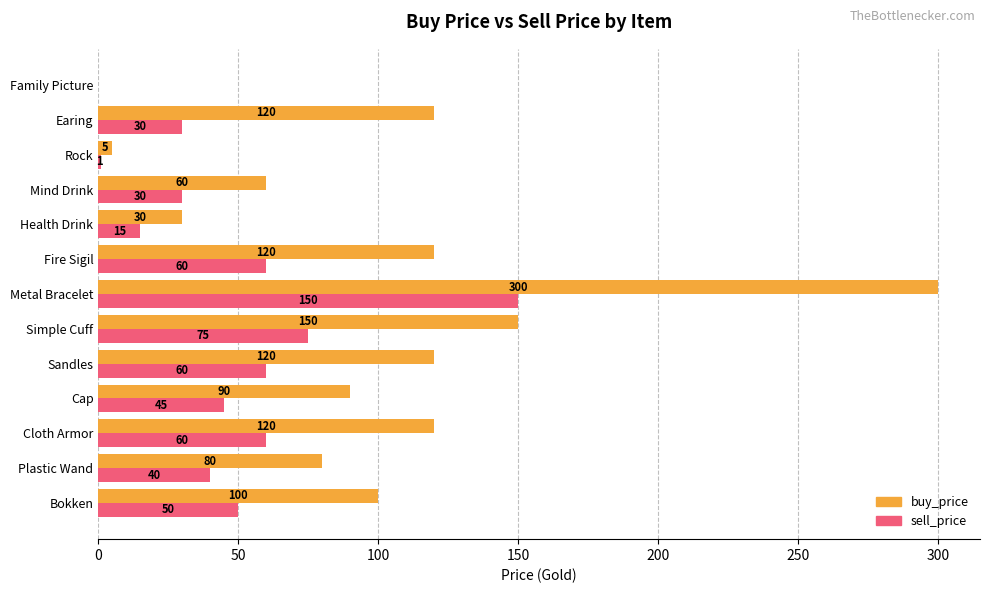

At which category is the sum across all series the highest?

Metal Bracelet